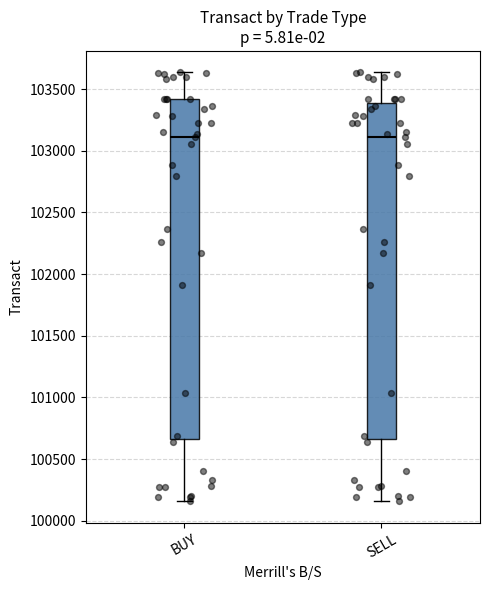

Reading left to right, transcribe this box plot: for each box, give where its median line is, the range the box spans, and where its two whiskers end, as read against the y-axis. The values are not printed on the chart, so give them approximately, as read against the axis.

BUY: median 103100, box 100650 to 103400, whiskers 100150 to 103650
SELL: median 103100, box 100650 to 103400, whiskers 100150 to 103650